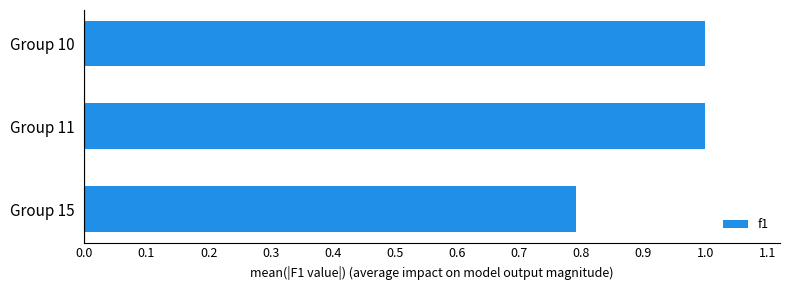

Which category has the lowest value across all series?

Group 15